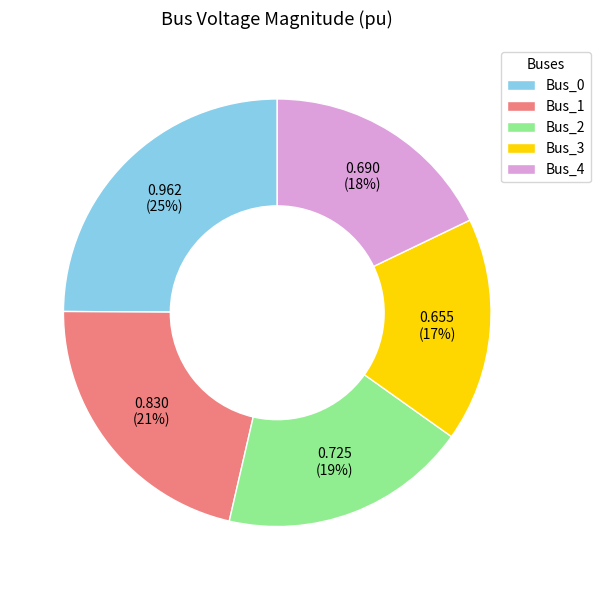

To the nearest percent, what portion does Bus_1 represent?

21%